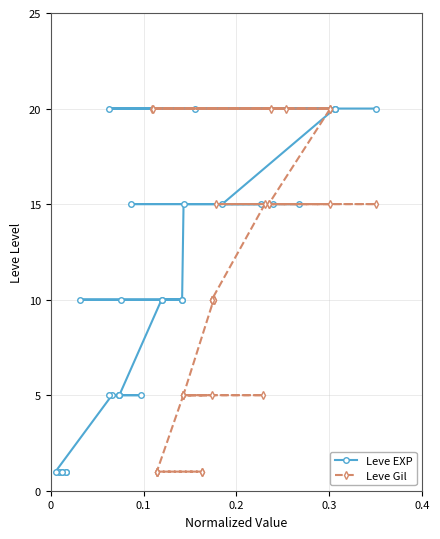

True or false: Leve Gil and Leve EXP intersect in this chart.

False